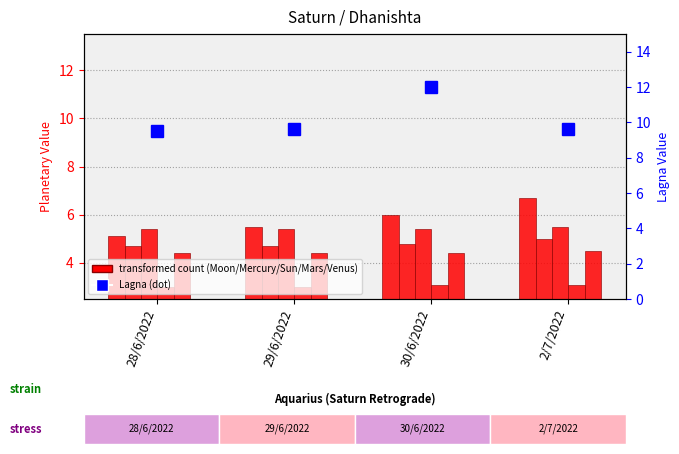

What is the total value across all series at 30/6/2022?

35.7